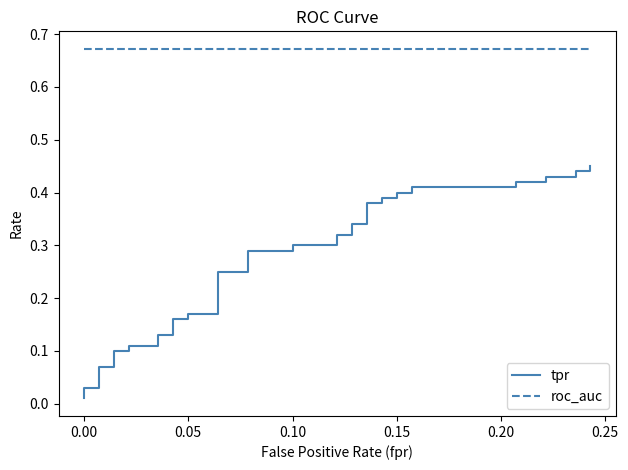

True or false: roc_auc has more than 0 interior local peaks.

False